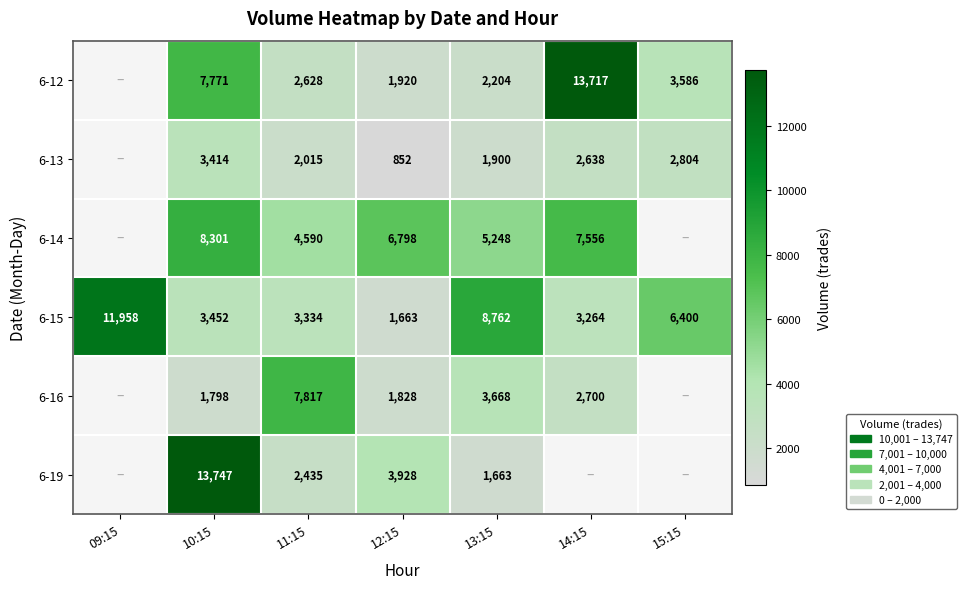

Rank the series at 12:15 from highest to lowest value.

6-14, 6-19, 6-12, 6-16, 6-15, 6-13